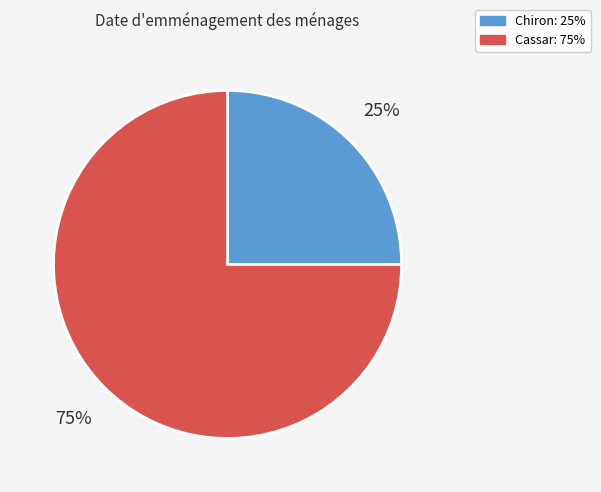

What is the smallest slice in the pie chart?

Chiron